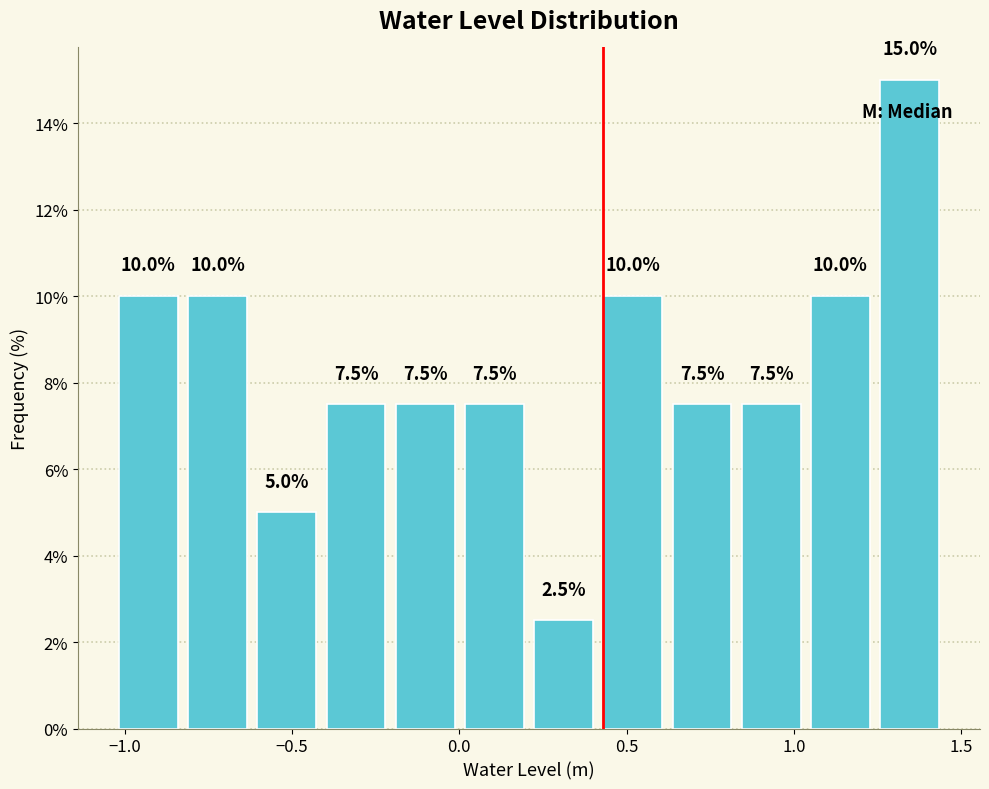

Over which range of the x-axis is the bar tallest?

1.25 to 1.45